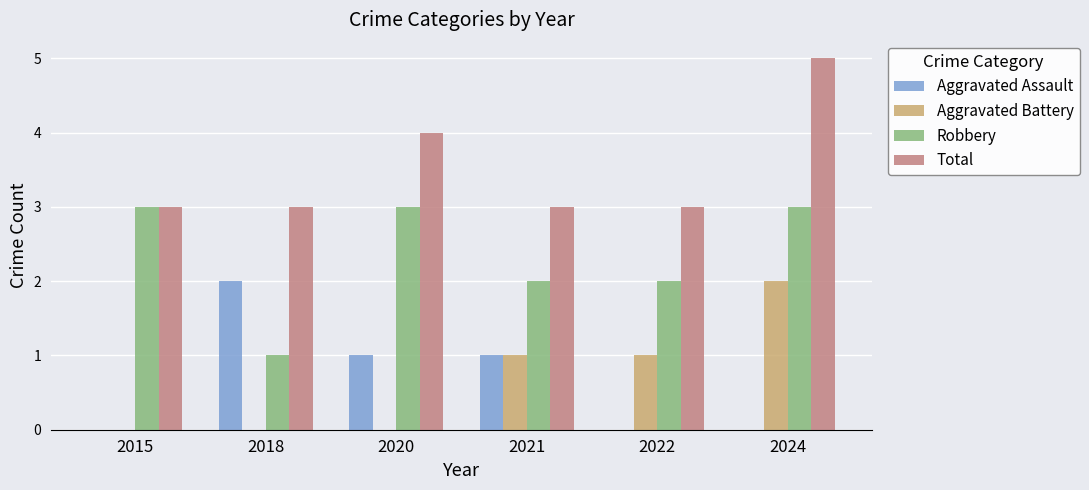

How many groups of bars are there?

6